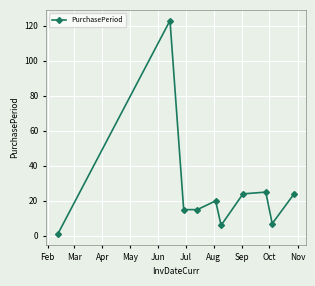

What is the value of the 3rd point from the left?

15